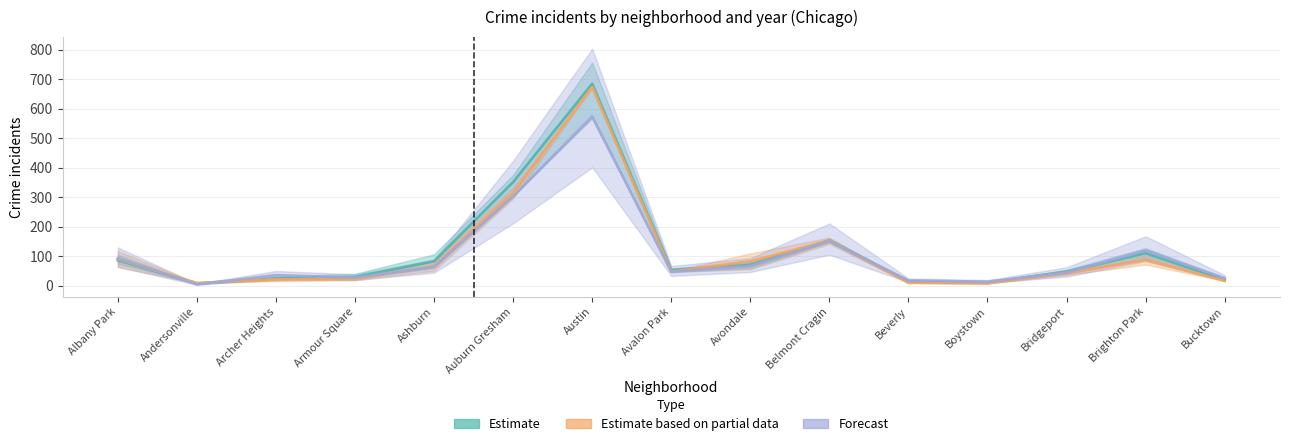

Which series changed the most between Armour Square and Avondale?

Estimate based on partial data